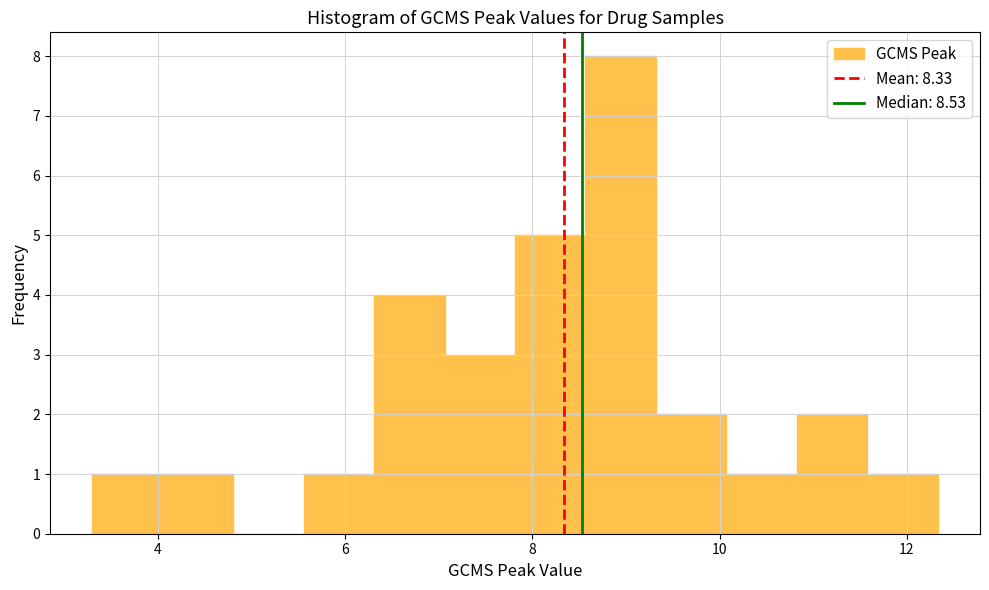

Around what value on the x-axis is the tallest bar? Give the approximate position of its centre, as read against the axis.

9.0